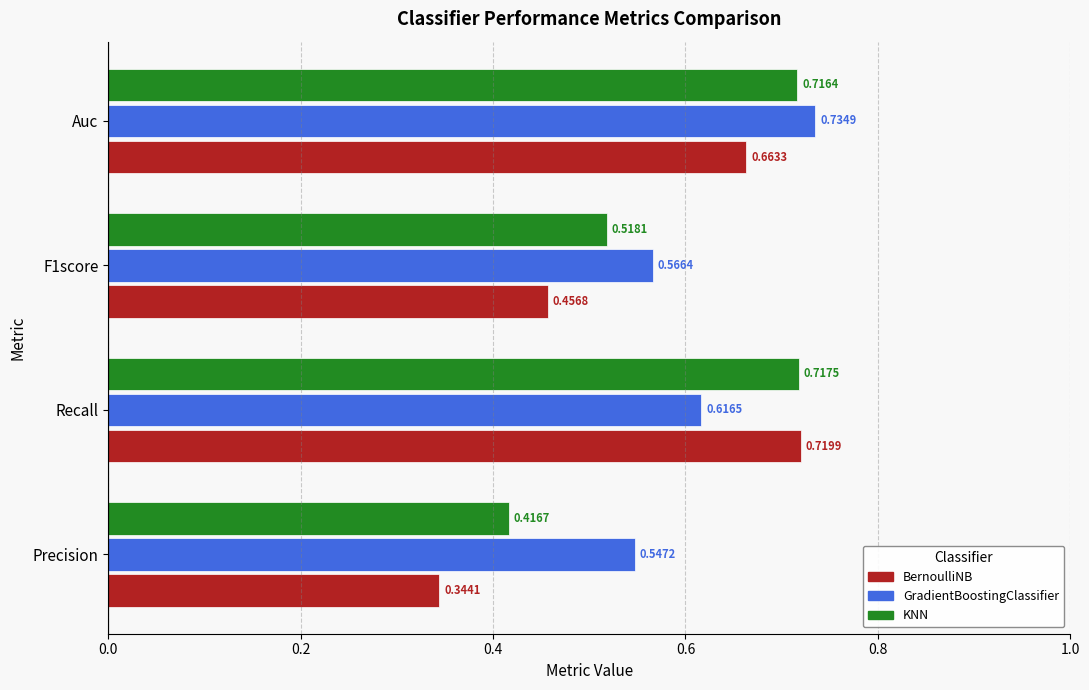

What is the sum of all KNN values?

2.4